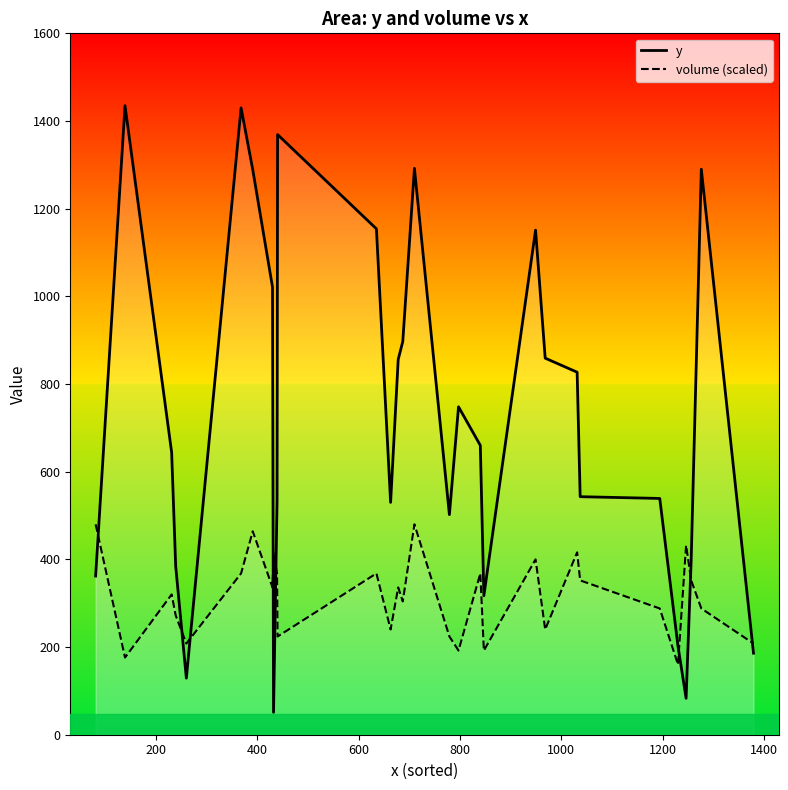

True or false: y and volume (scaled) intersect in this chart.

True